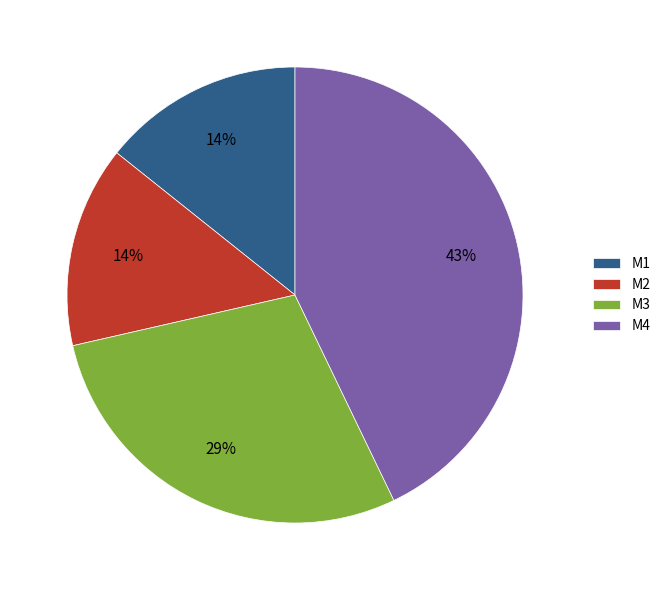

Is the sum of M1 and M4 greater than half?

Yes